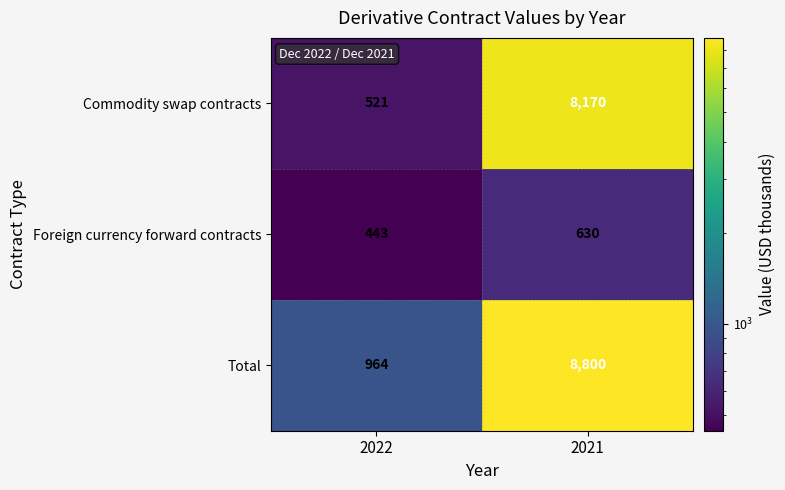

Reading left to right, transcribe all the data shown in this chart.

Commodity swap contracts: 2022=521	2021=8170
Foreign currency forward contracts: 2022=443	2021=630
Total: 2022=964	2021=8800